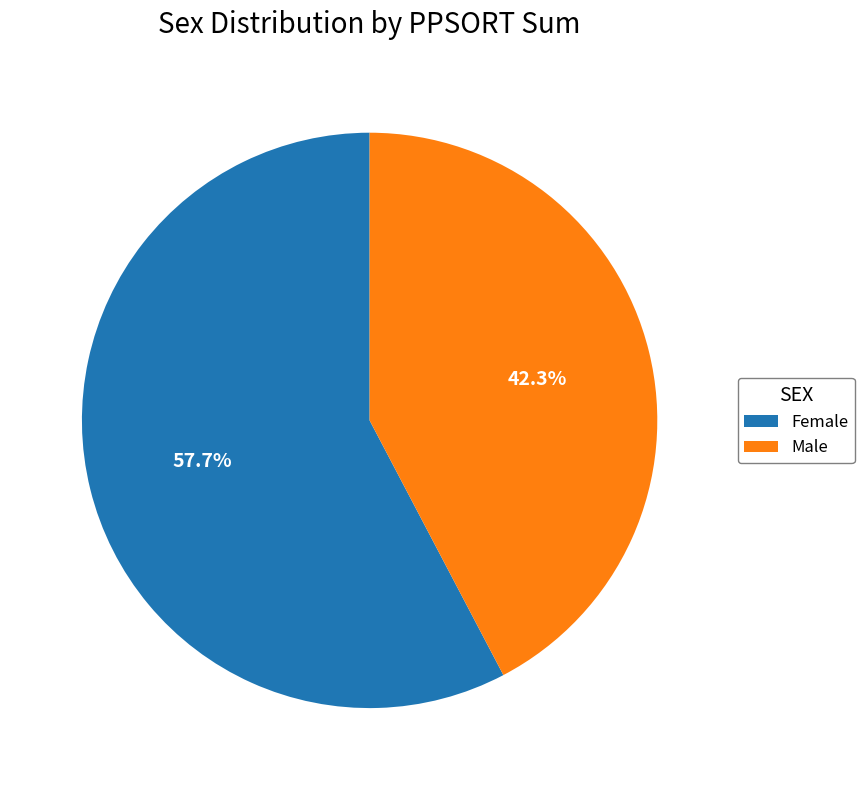

Does Female account for over 50% of the chart?

Yes